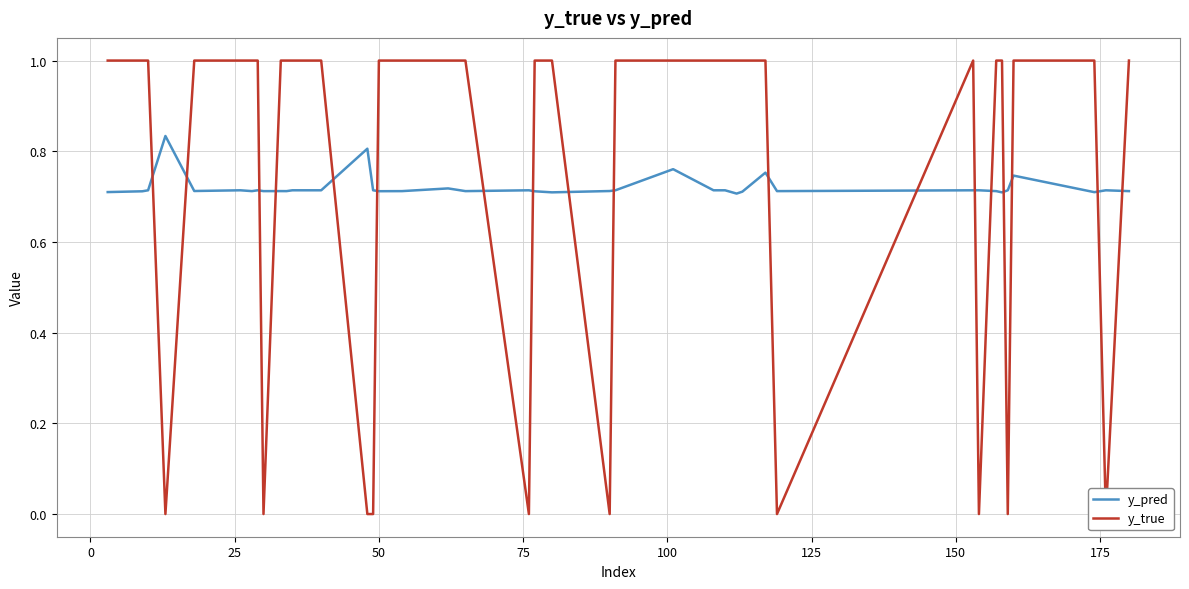

What are all the series names shown in the legend?

y_pred, y_true